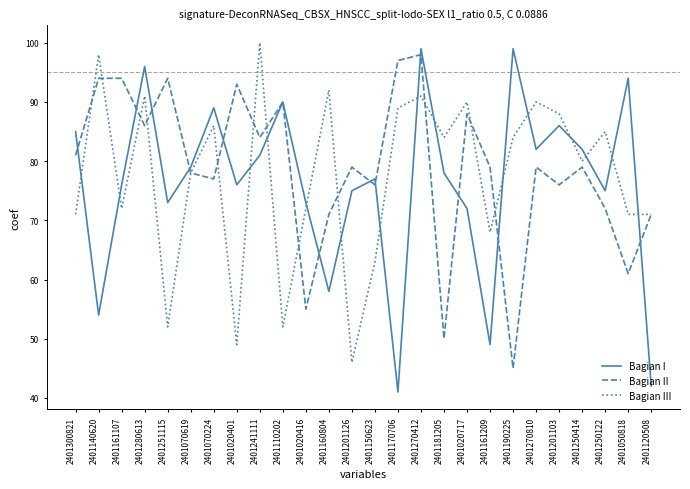

True or false: Bagian II has more than 0 interior local peaks.

True